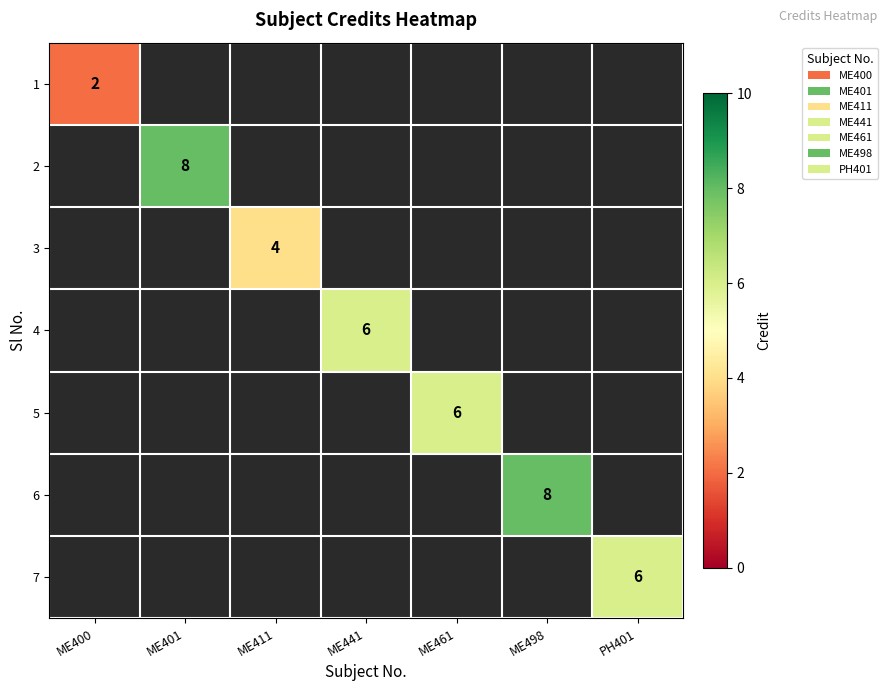

How many distinct data groups are displayed?

7